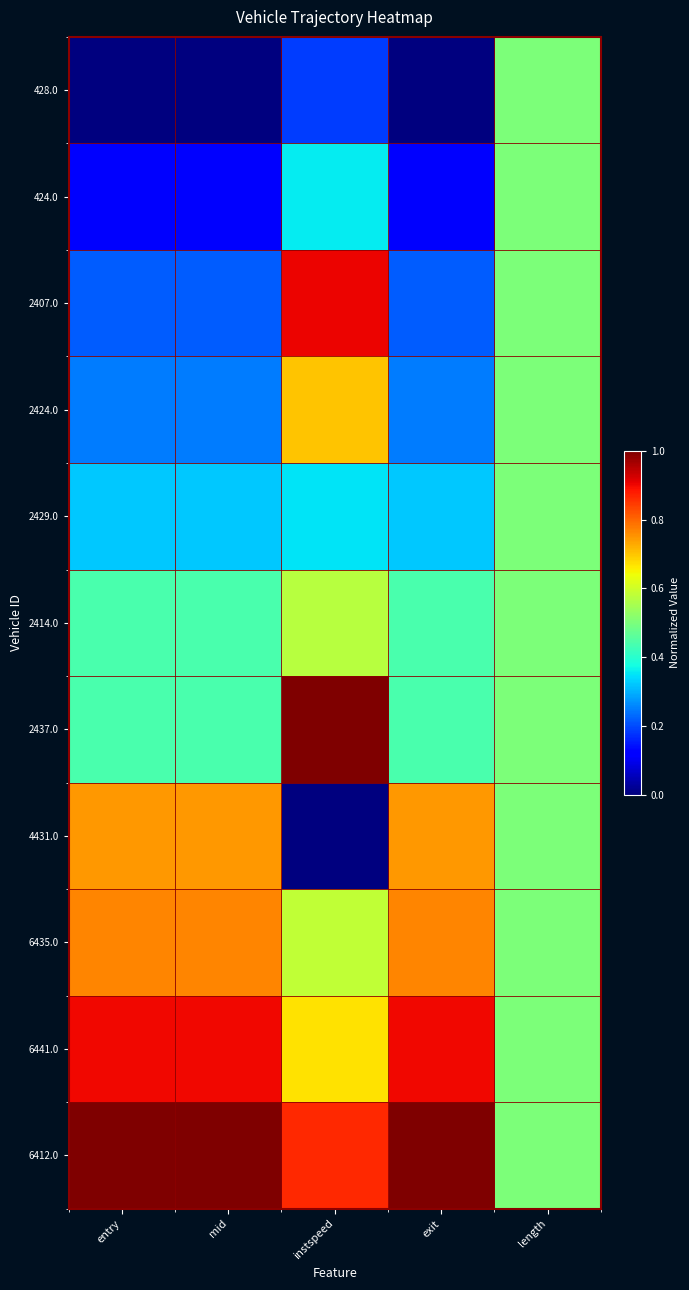

At how many categories does at least one series exceed 0?

5